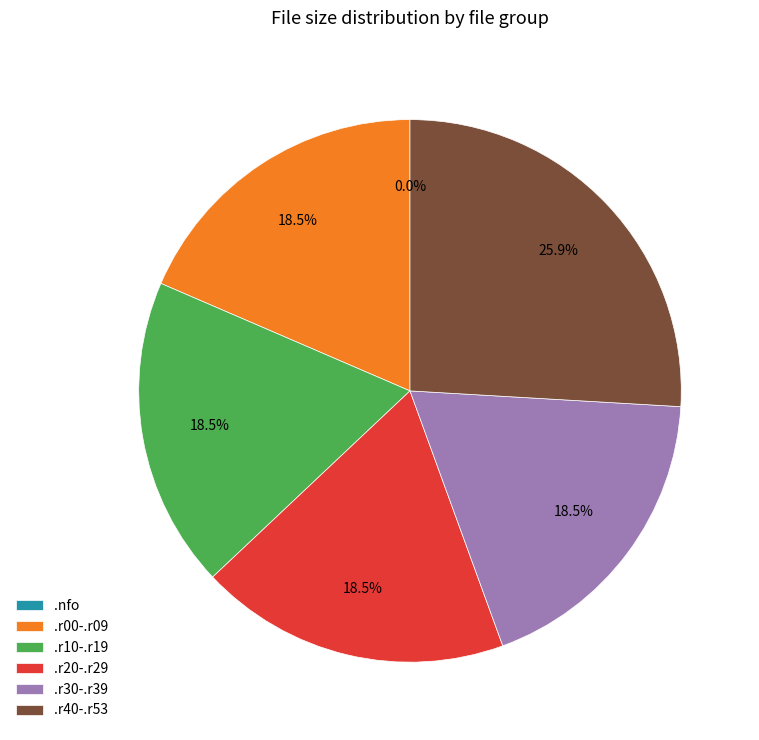

What percentage is NOT represented by .r30-.r39?

81.5%